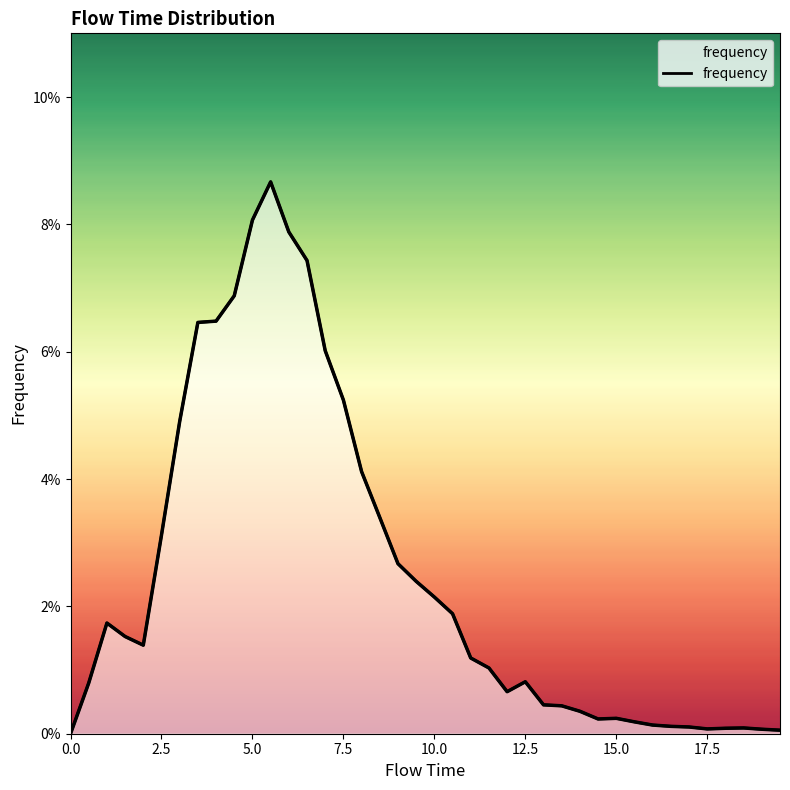

How many lines are shown in the chart?

1